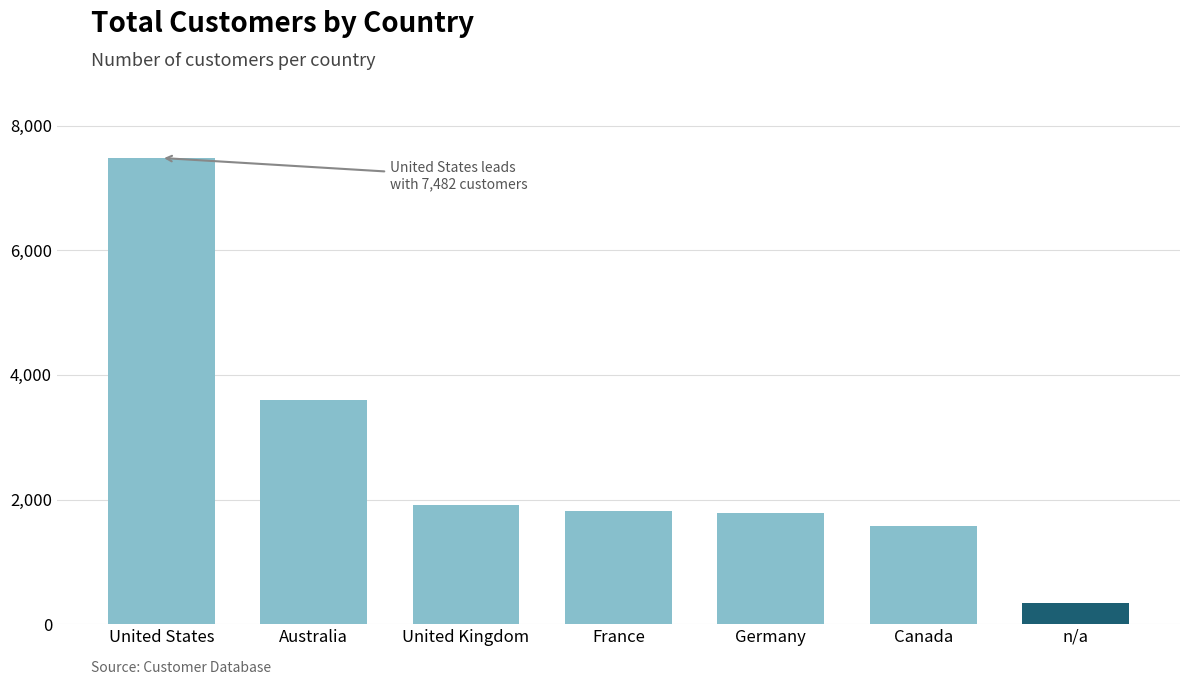

Between Germany and Canada, which is larger?

Germany